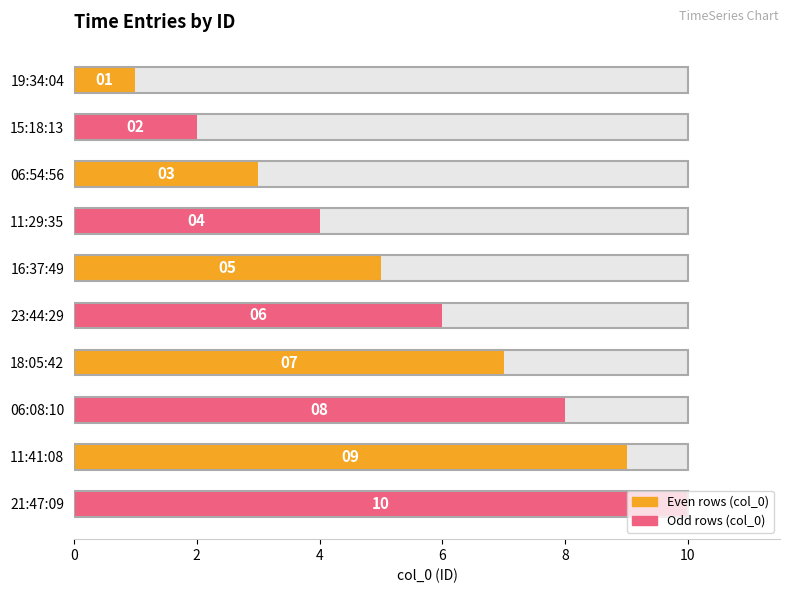

What is the smallest value displayed?

1